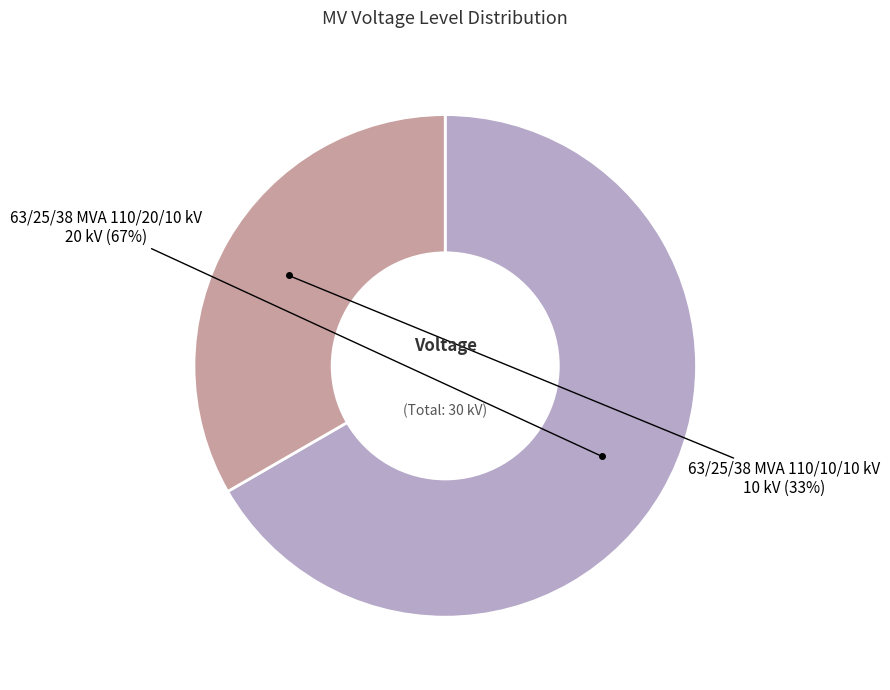

Rank the categories by value from highest to lowest.

63/25/38 MVA 110/20/10 kV, 63/25/38 MVA 110/10/10 kV